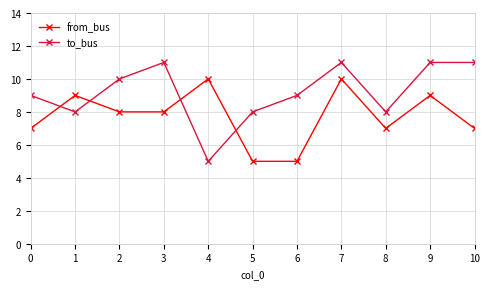

What is the sum of all to_bus values?

101